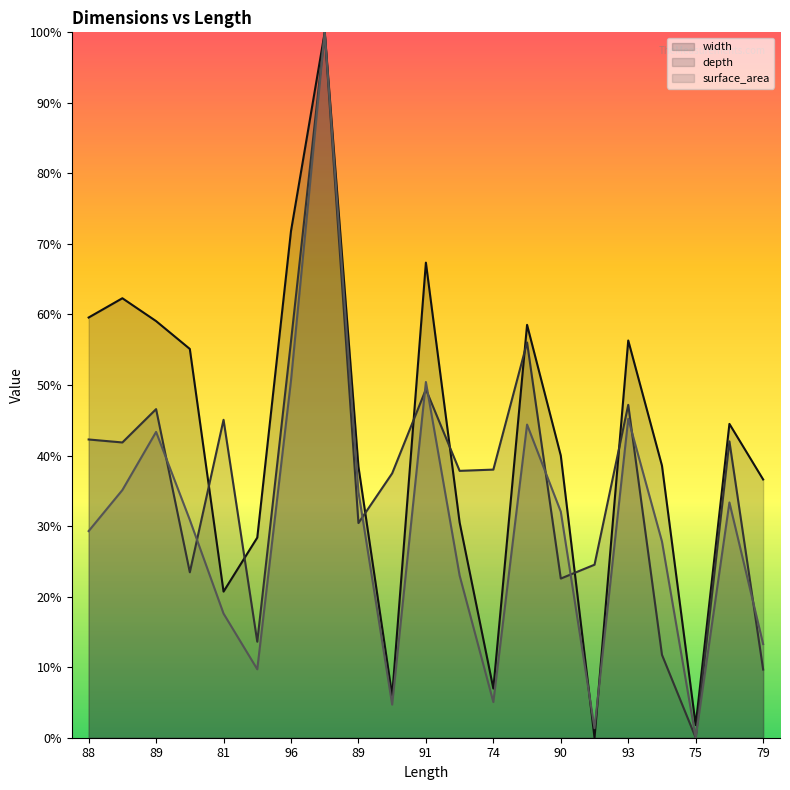

After their last crossing, which series has the higher values: width or depth?

width